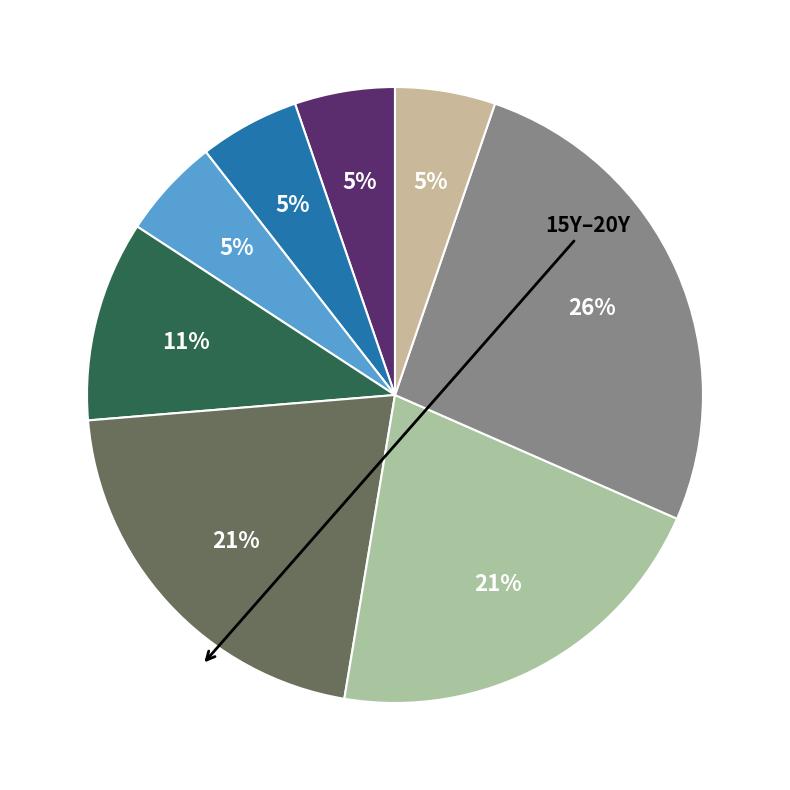

Which slice is the smallest?

6M